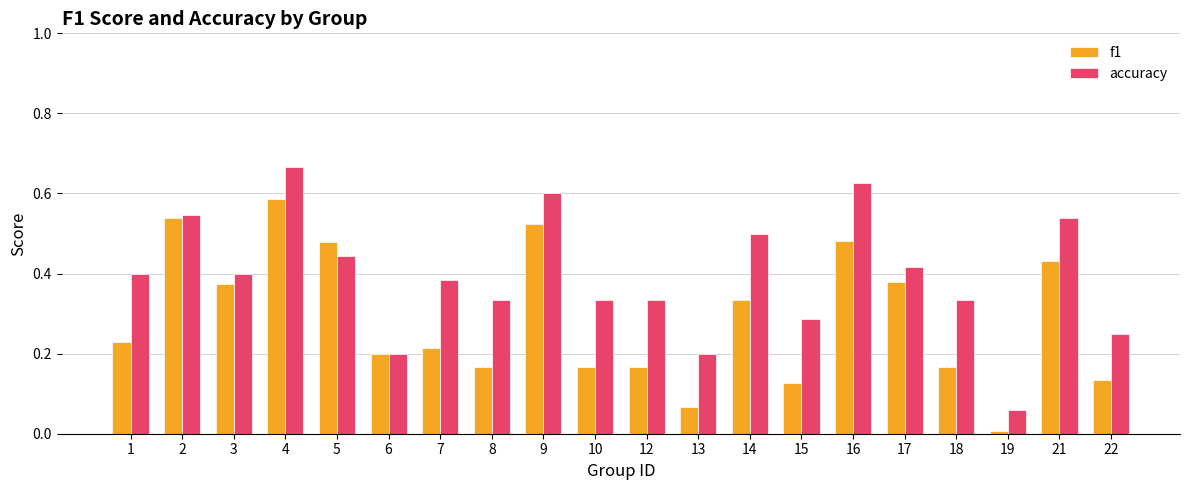

The accuracy series shows 0.5 at 21. True or false?

True